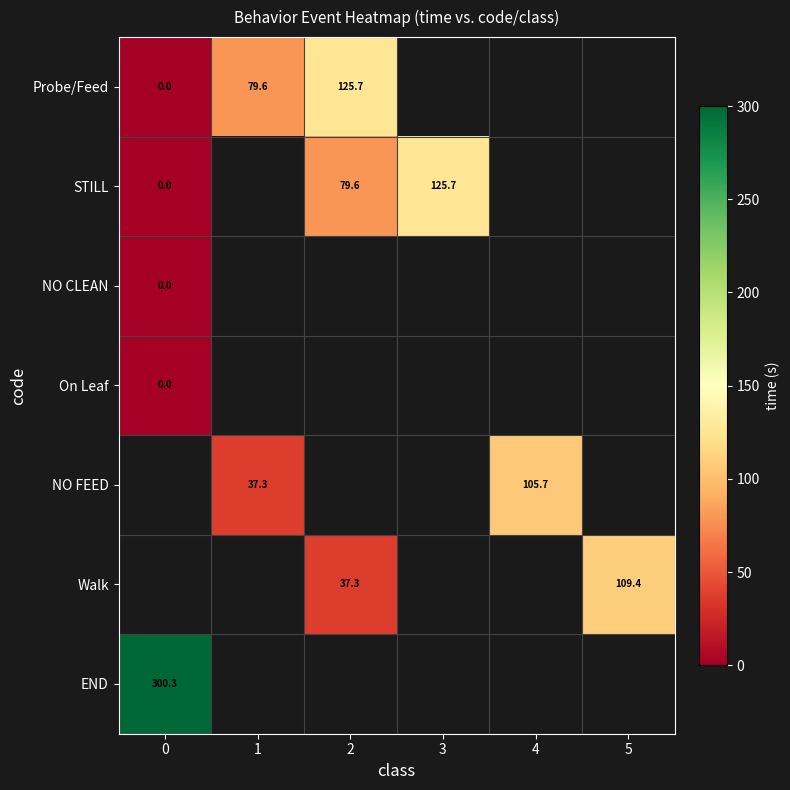

Is the value of Walk at 5 greater than the value of Probe/Feed at 2?

No